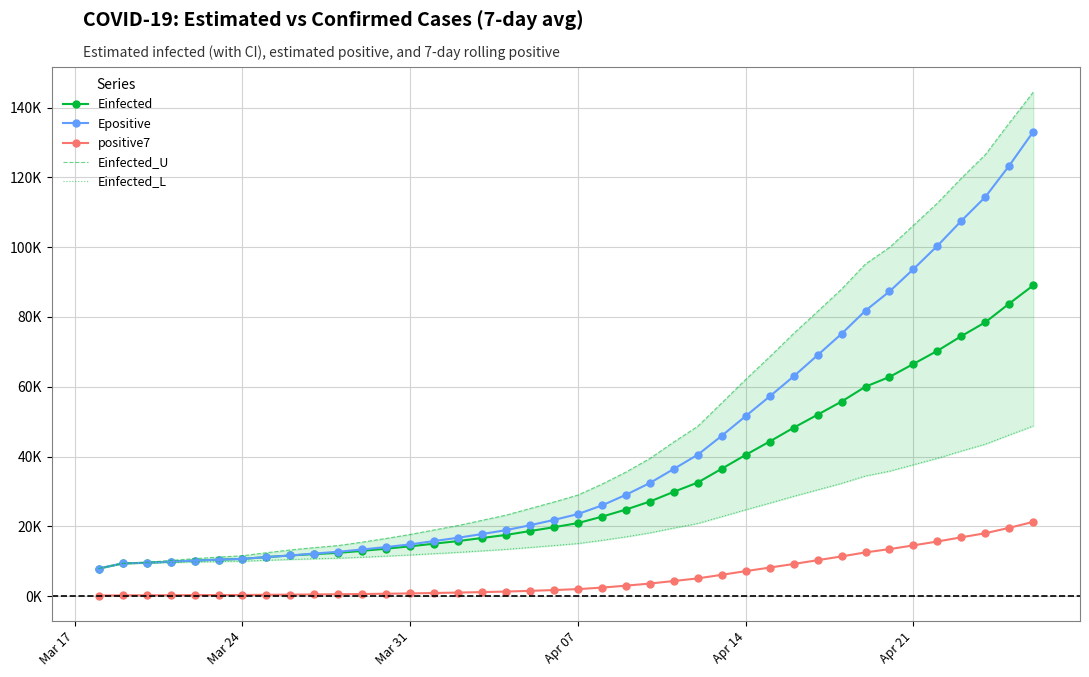

What is the approximate value of Einfected_U at Apr 21?

106263.4